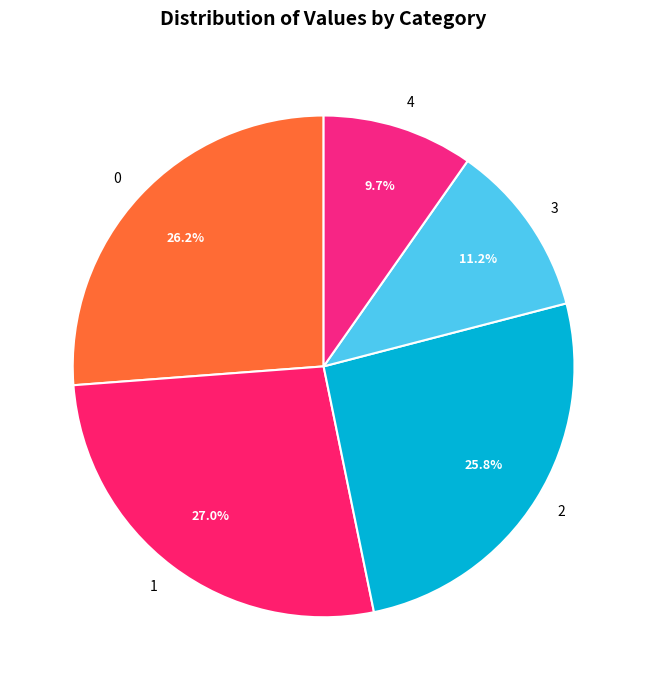

Which slice is the smallest?

4